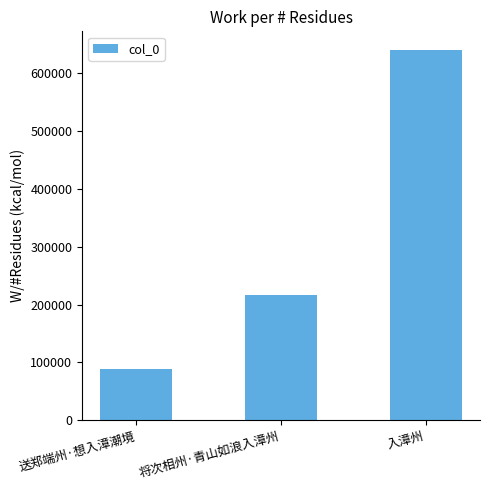

Does the chart contain any negative values?

No